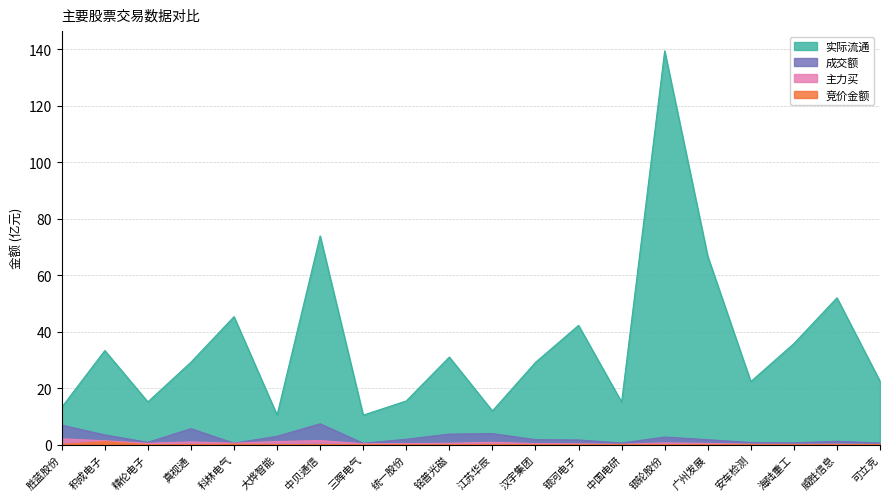

What is the approximate value of 主力买 at 银河电子?

0.3